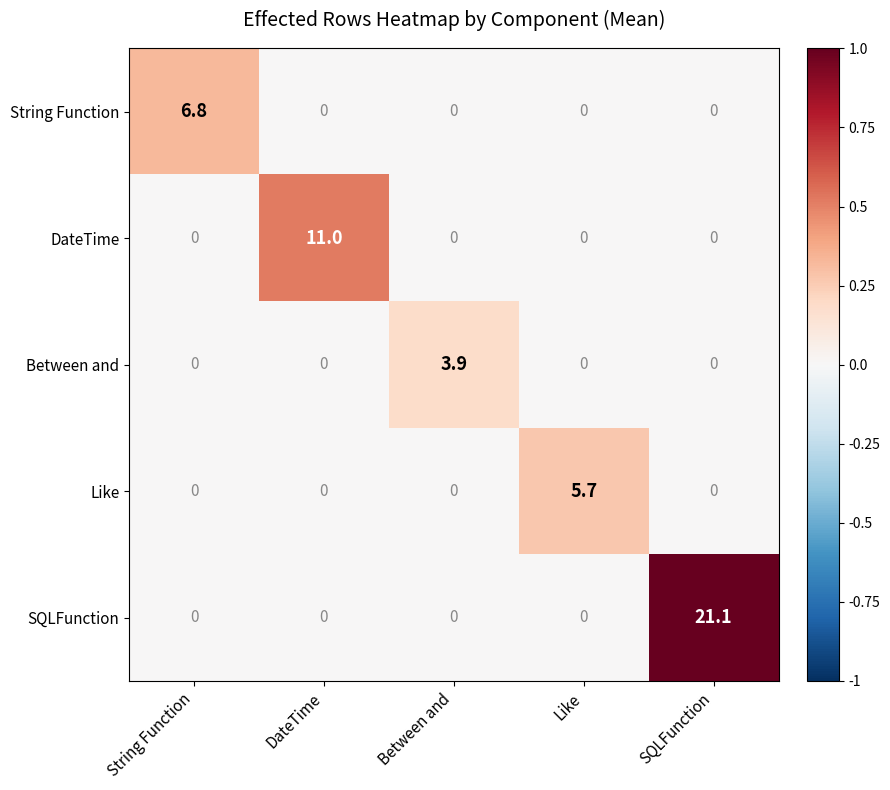

List the series in order of their peak value, lowest first.

Between and, Like, String Function, DateTime, SQLFunction